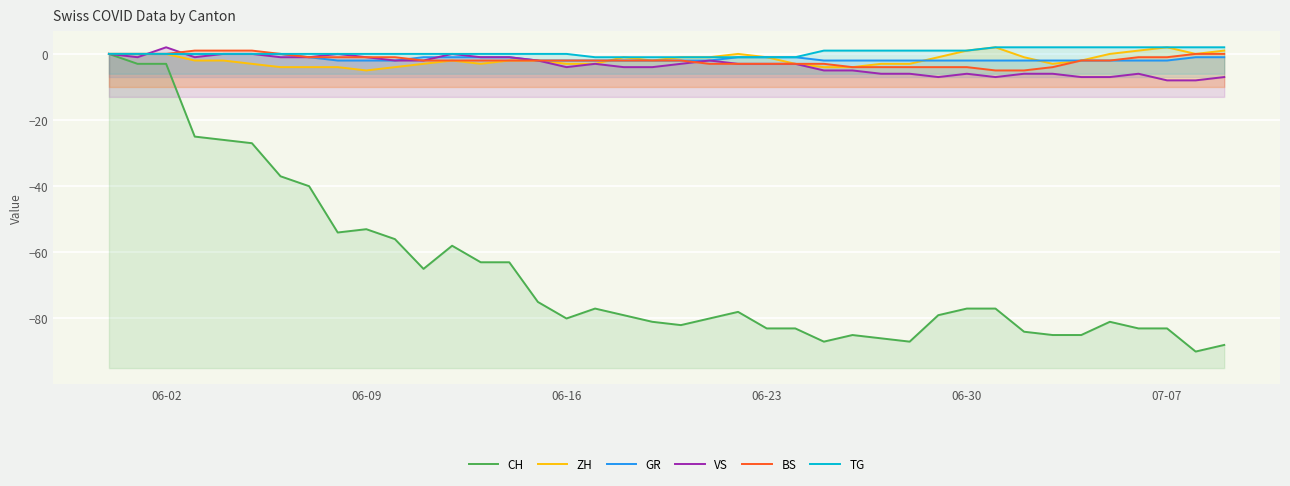

What is the sum of all VS values?

-137